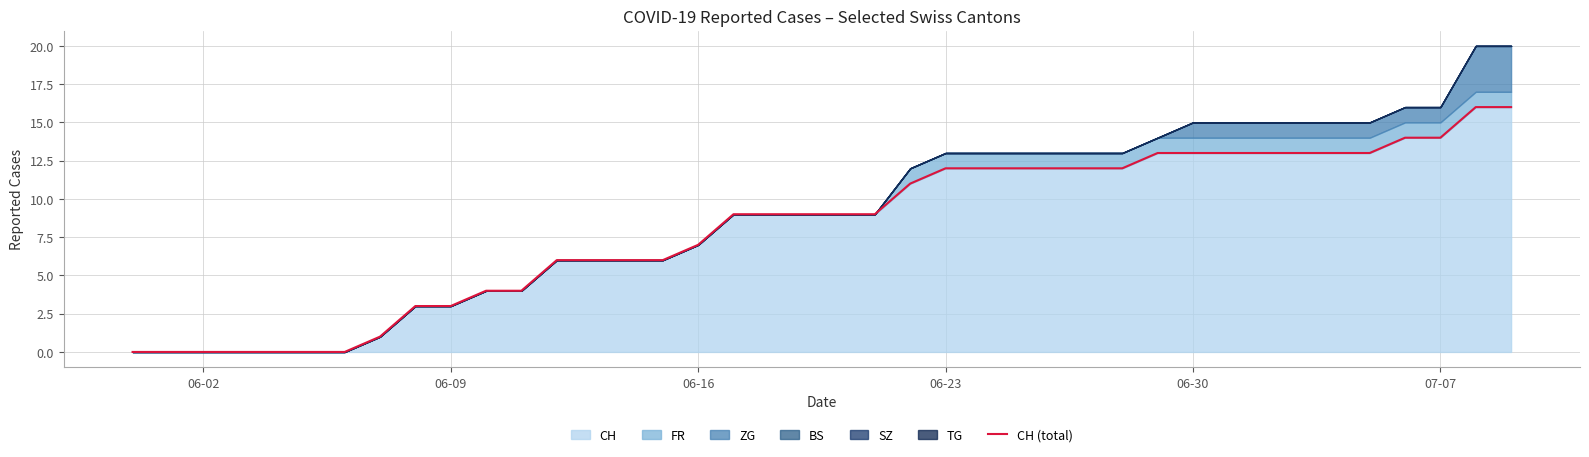

How many values are below 9?

17